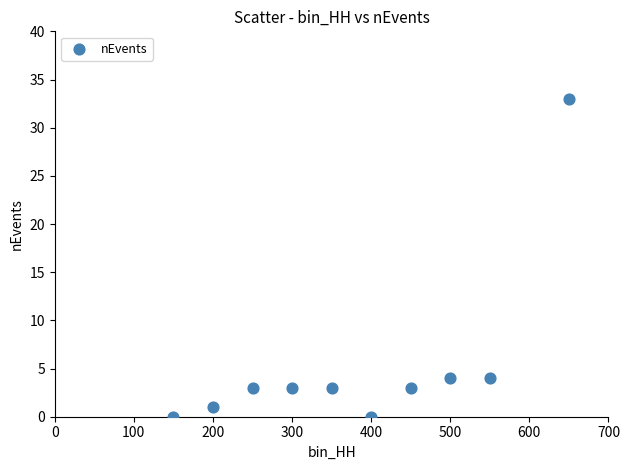

What is the average Y value?

5